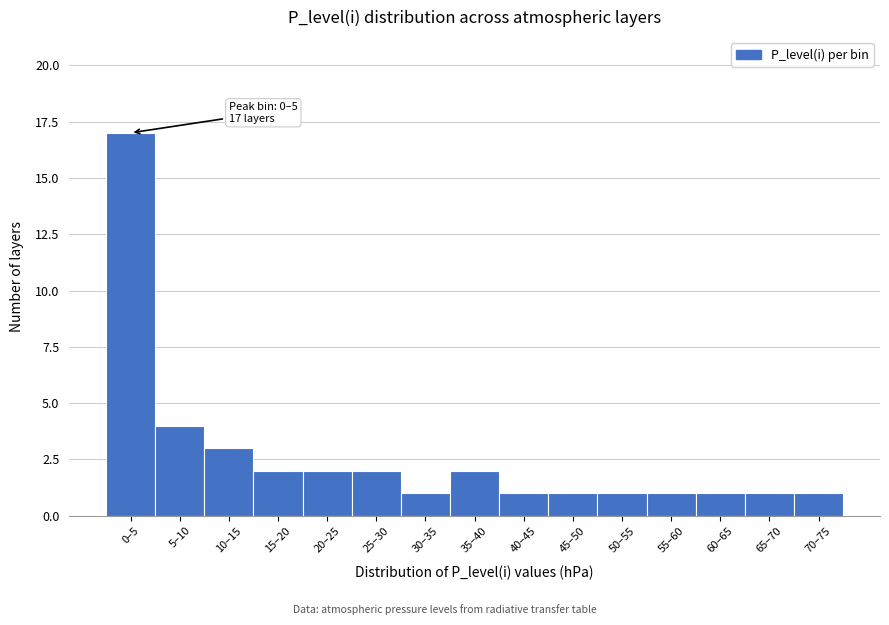

Reading right to left, extract all data points from this chart.

70–75=1	65–70=1	60–65=1	55–60=1	50–55=1	45–50=1	40–45=1	35–40=2	30–35=1	25–30=2	20–25=2	15–20=2	10–15=3	5–10=4	0–5=17